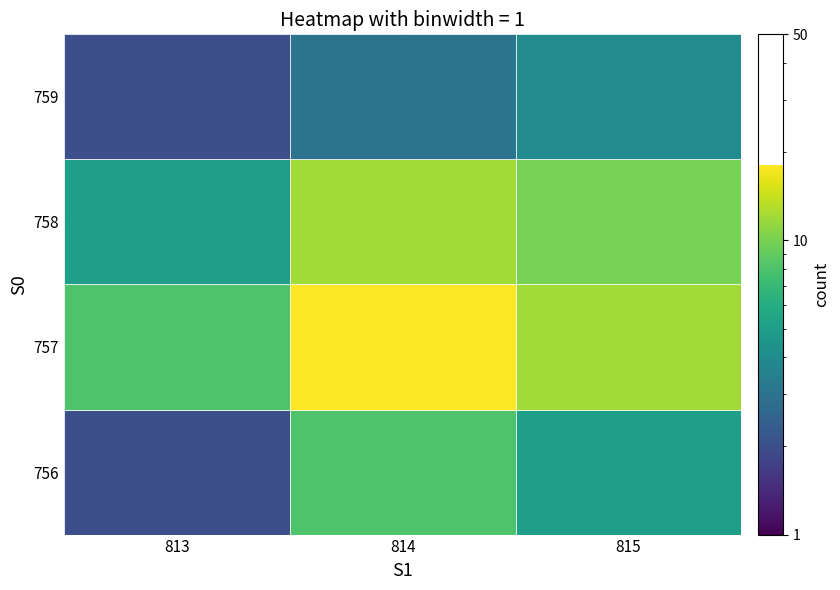

What is the difference between the second highest and minimum values in the 758 series?

5